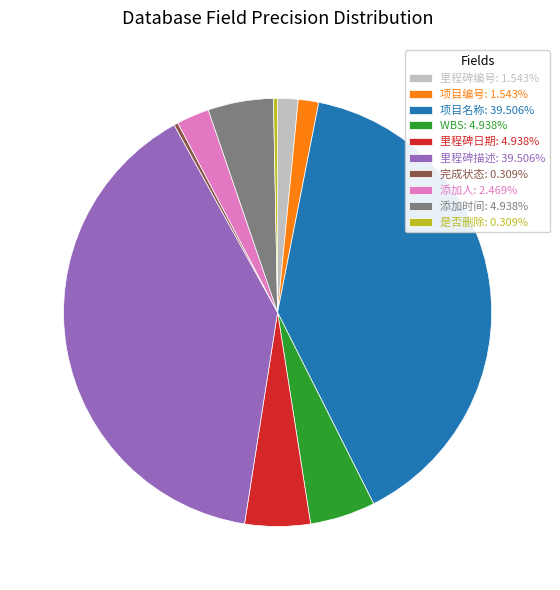

Is there a majority slice in this chart?

No